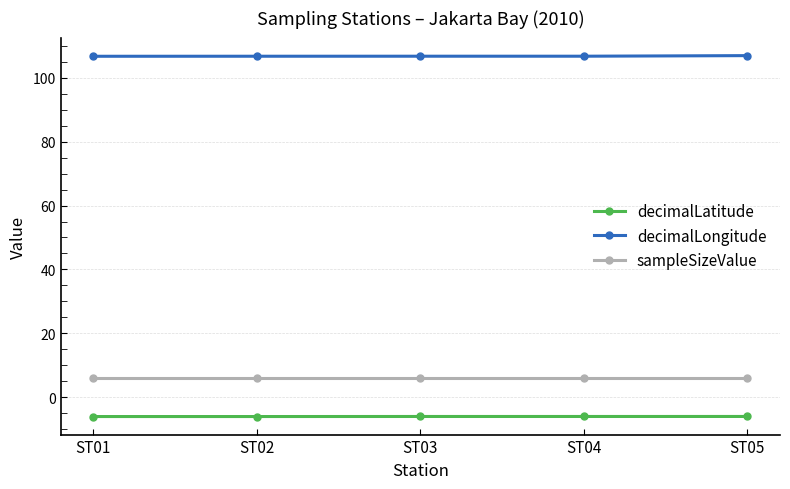

What is the difference between the highest and lowest values at ST05?

113.1